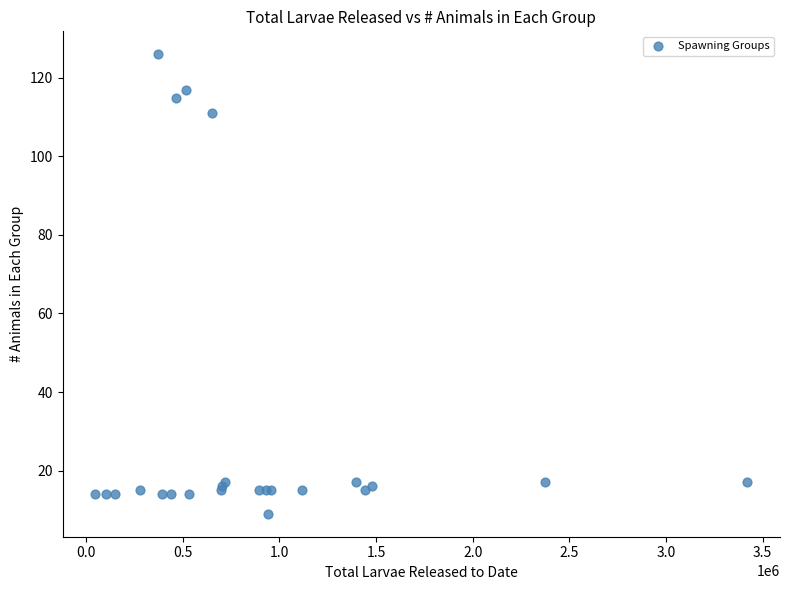

What Y value in the scatter plot is closest to 67?

111